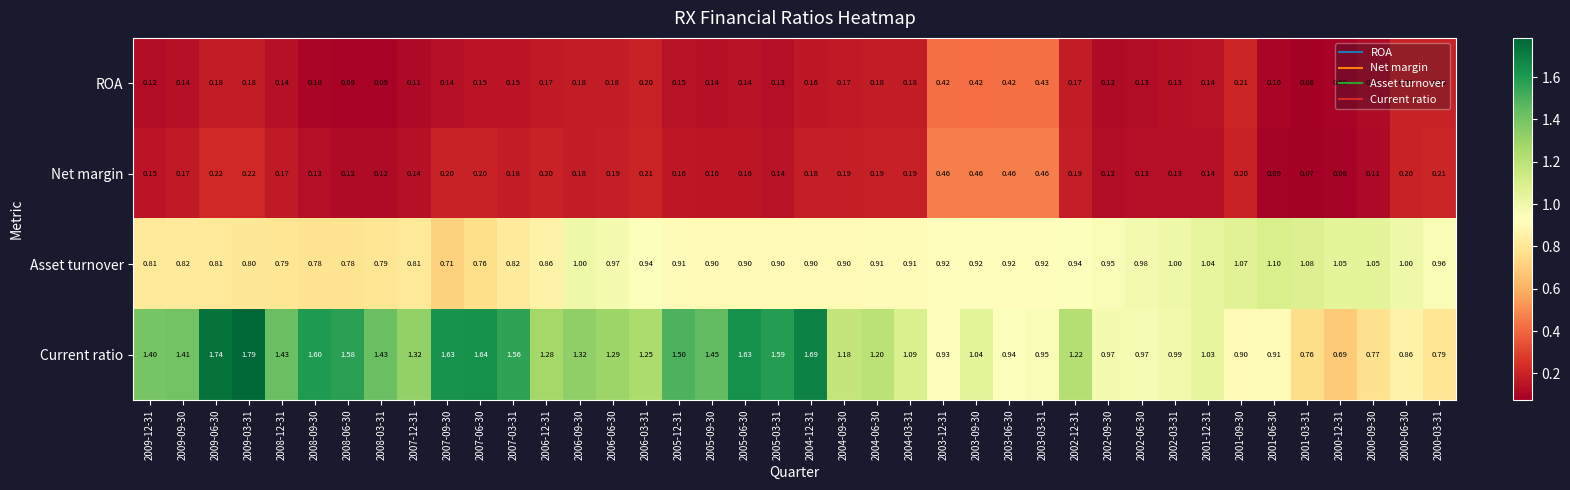

Rank the series by their maximum value, from lowest to highest.

ROA, Net margin, Asset turnover, Current ratio